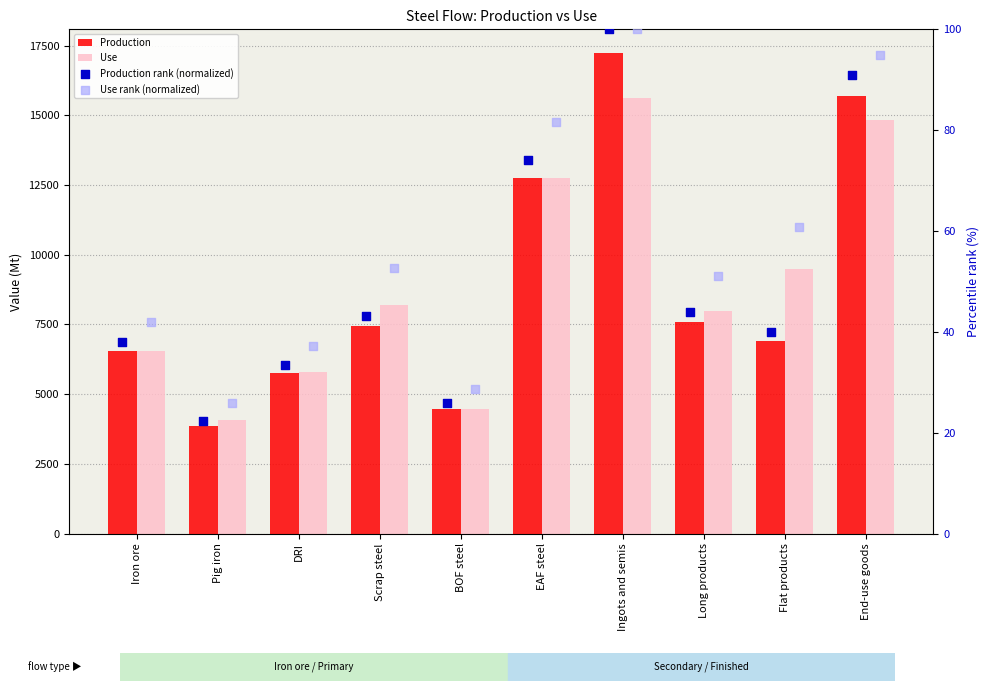

Which series reaches the minimum Y coordinate?

Production rank (normalized)